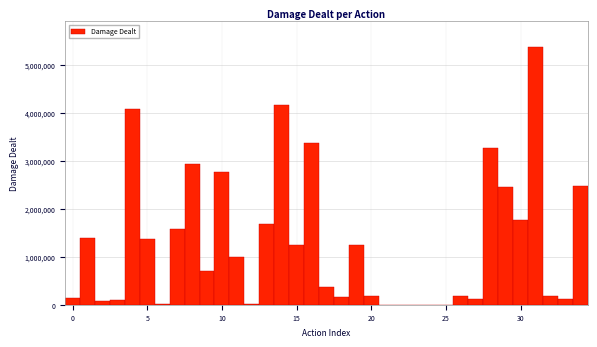

Around what value on the x-axis is the tallest bar? Give the approximate position of its centre, as read against the axis.

31.0